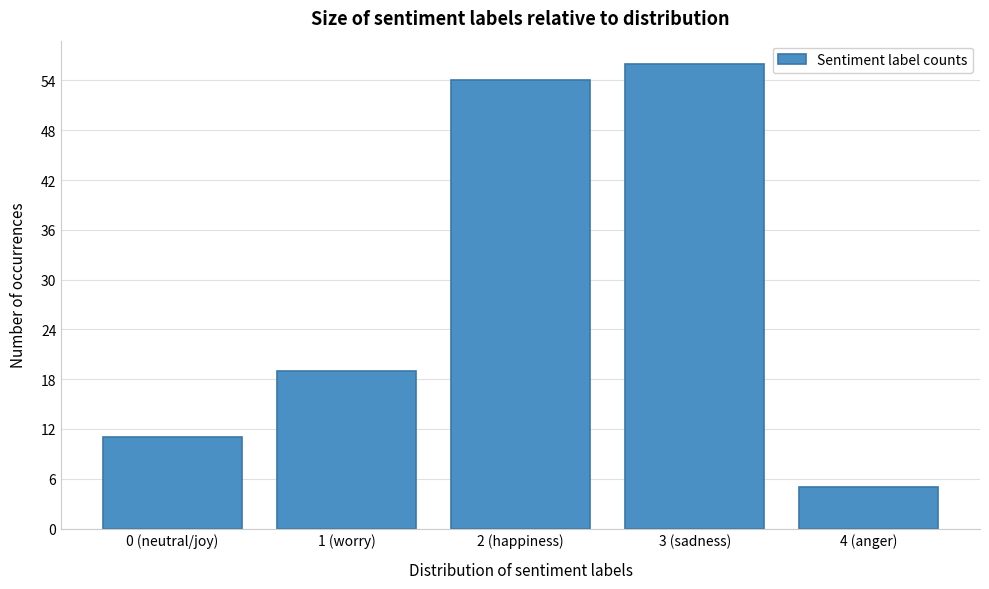

Reading left to right, list all the values displayed in this chart.

0 (neutral/joy)=11	1 (worry)=19	2 (happiness)=54	3 (sadness)=56	4 (anger)=5